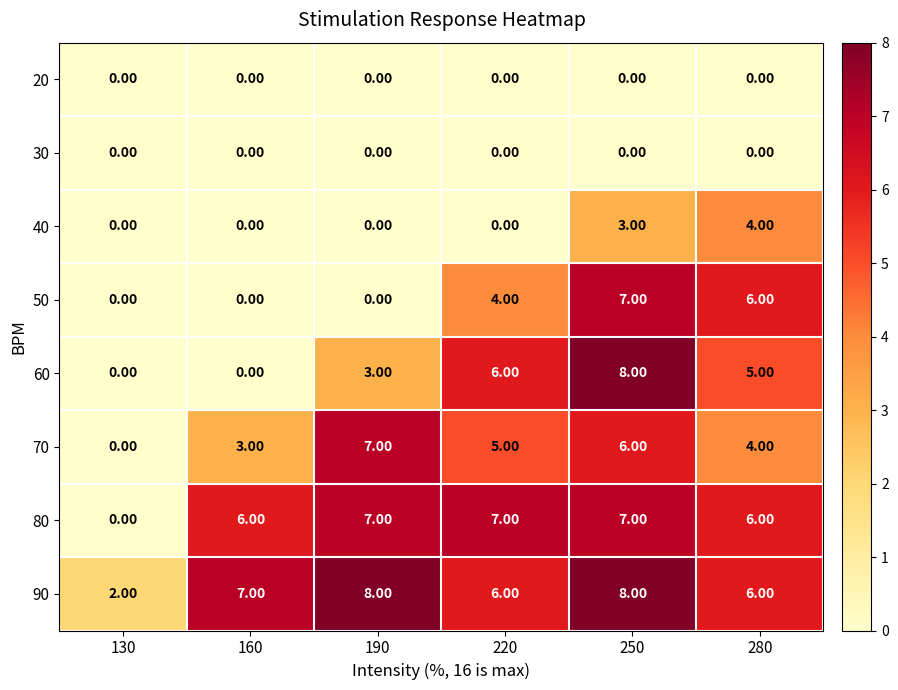

What is the average value of the 70 series?

4